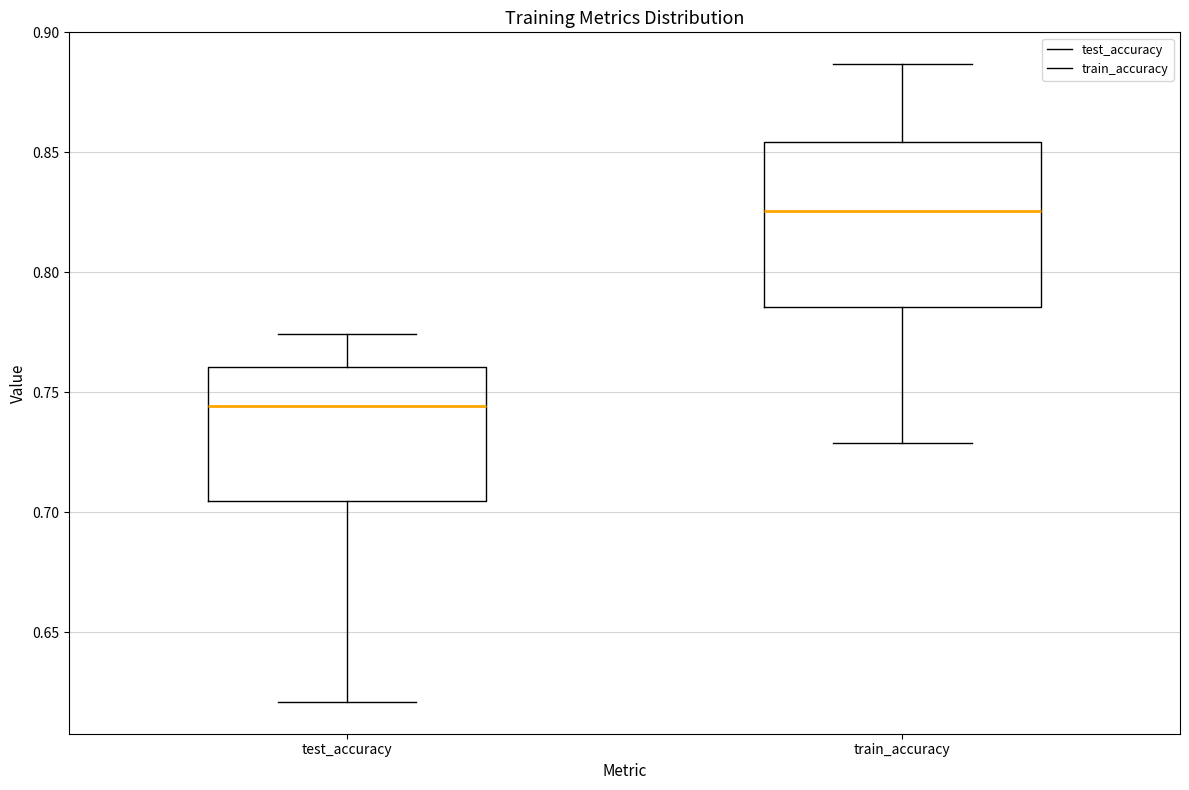

Where does the median line of the box for test_accuracy sit on the y-axis? The values are not printed on the chart, so give them approximately, as read against the axis.

0.745